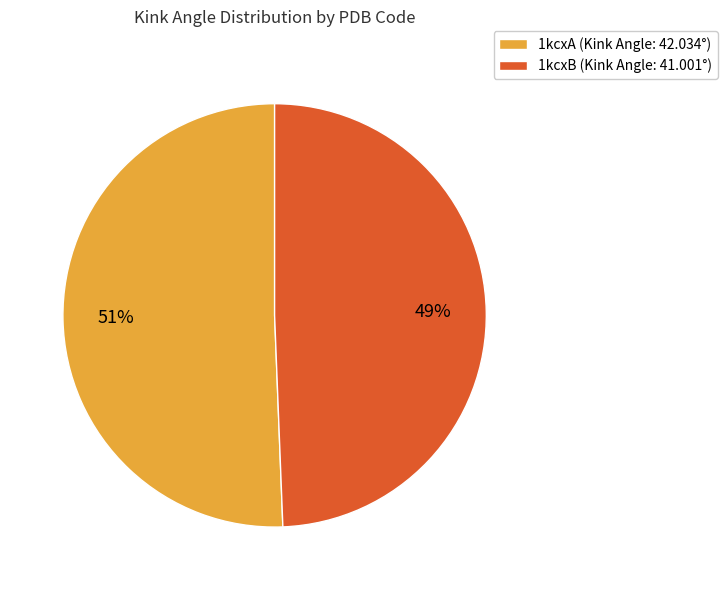

How many segments does this pie chart have?

2